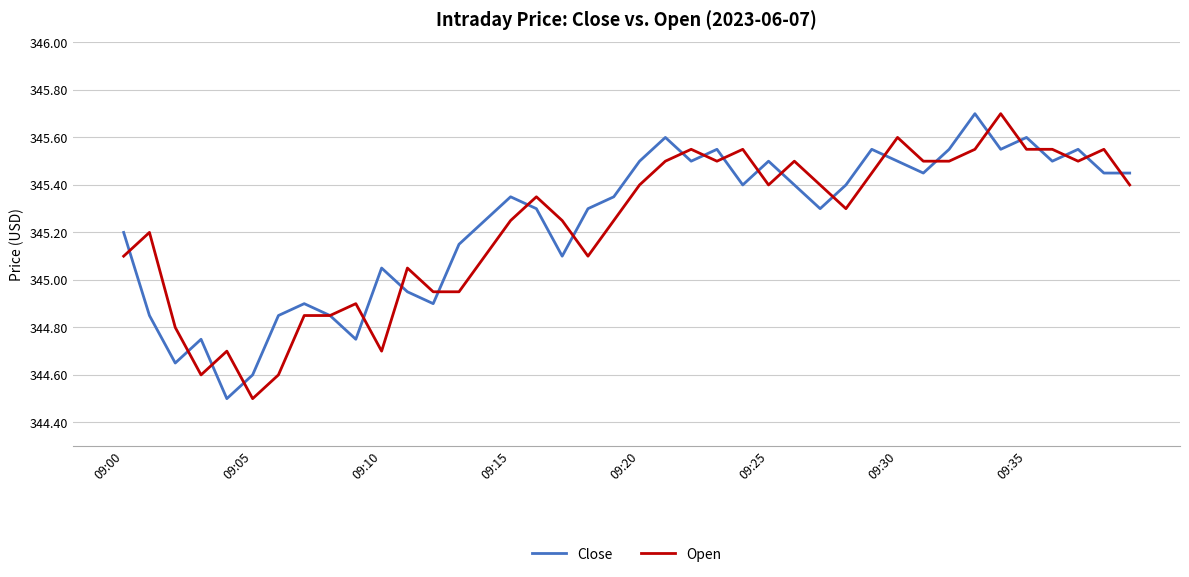

What is the minimum value shown in the chart?

344.5